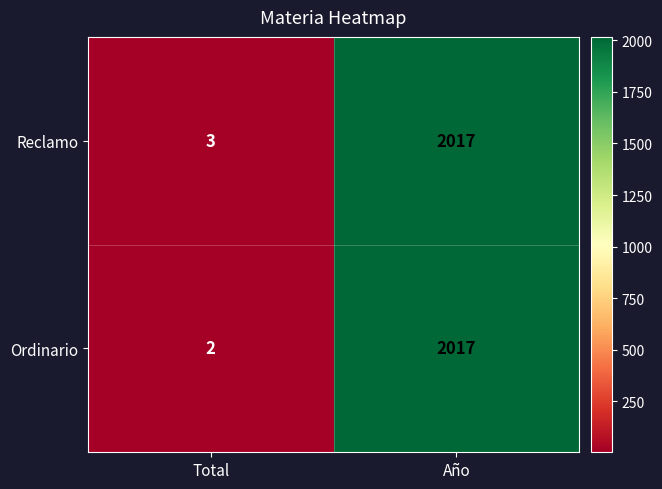

At Total, list the series in order from largest to smallest.

Reclamo, Ordinario